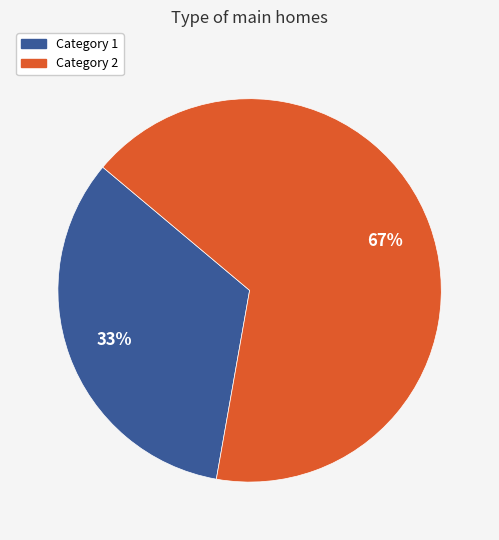

Which slice represents more than half of the pie?

Category 2